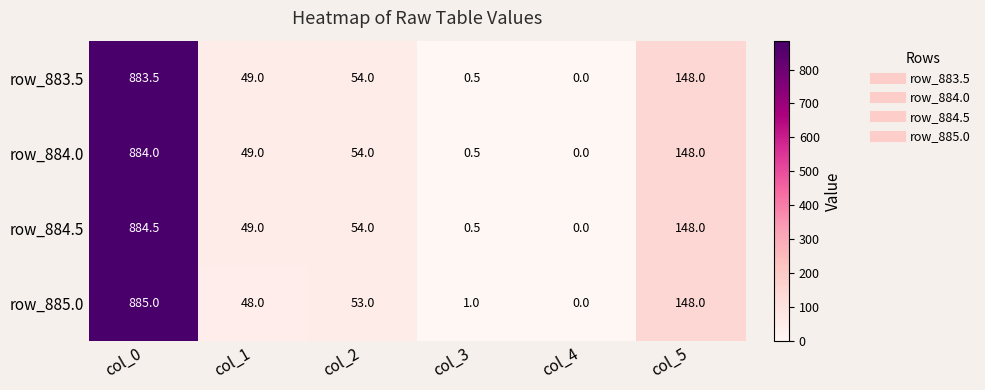

At how many categories does at least one series exceed 143?

2